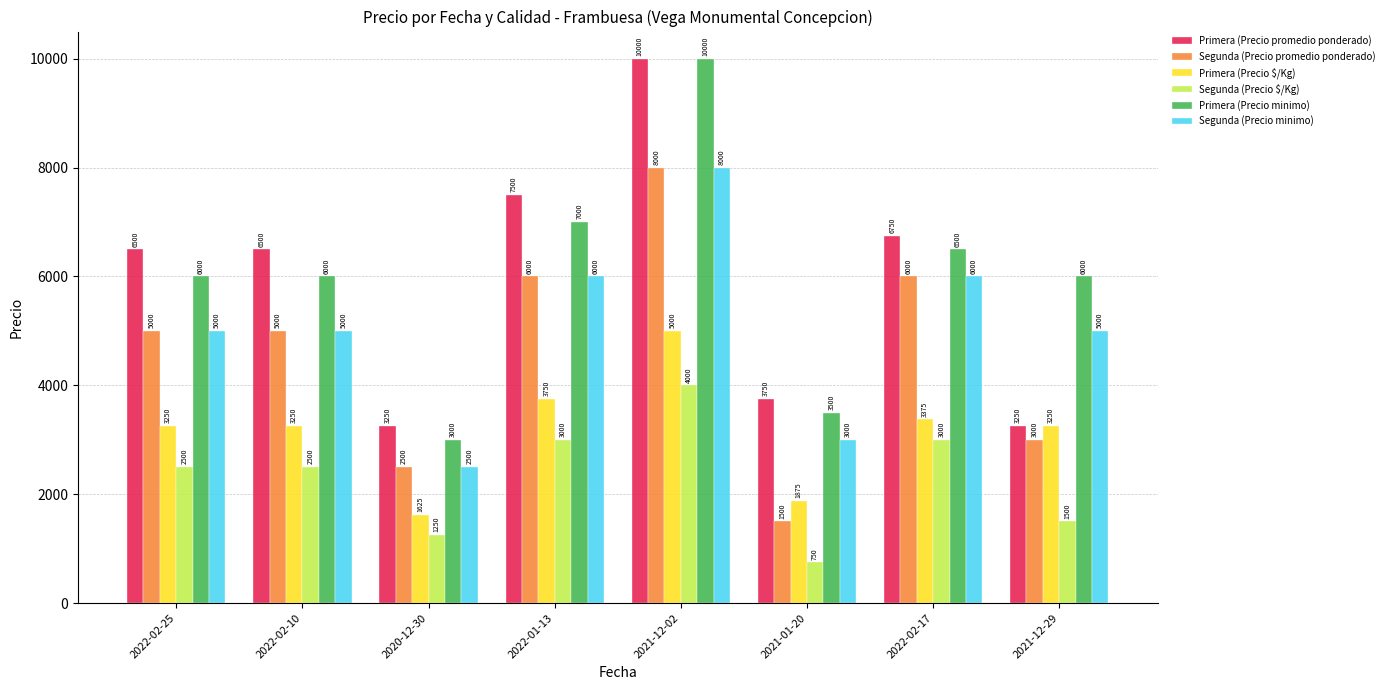

Which series has the largest total across all categories?

Primera (Precio minimo)